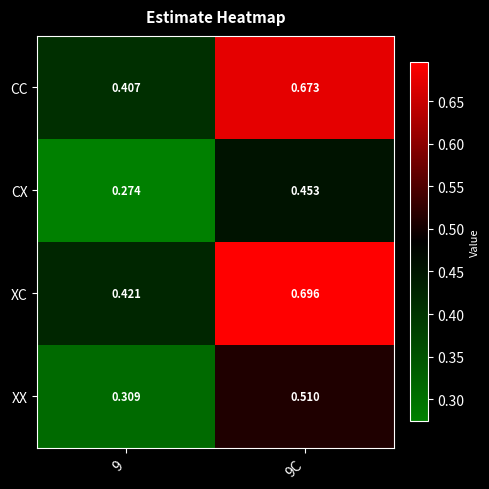

Which series has the largest total across all categories?

XC